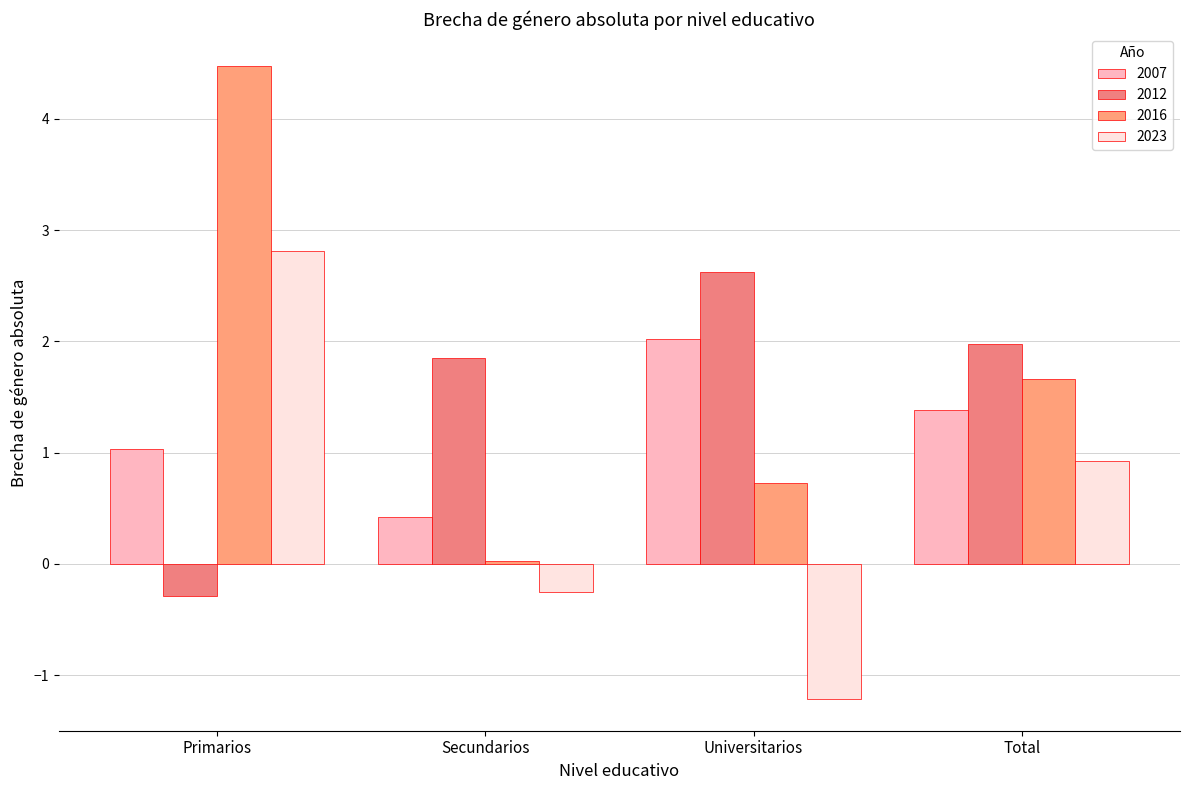

How many categories are shown in the chart?

4